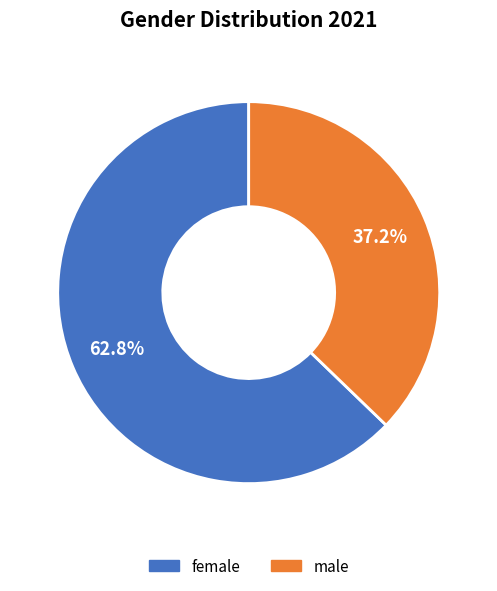

To the nearest percent, what is the difference between the largest and smallest slice percentages?

26%